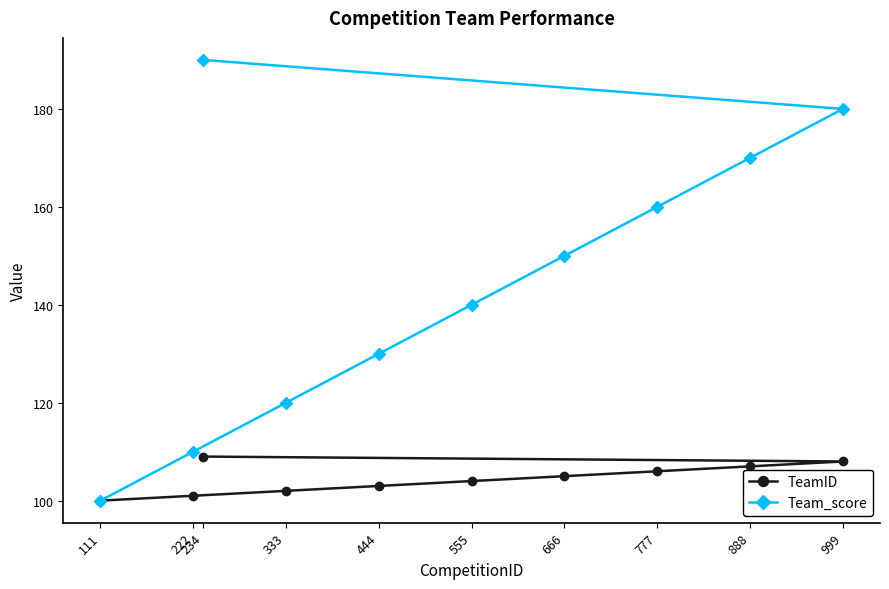

What is the sum of the TeamID values at 222 and 555?

205